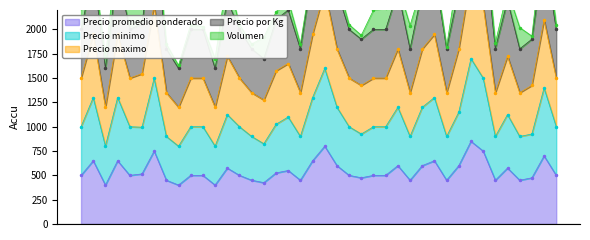

What is the lowest value of the Precio promedio ponderado series?

400